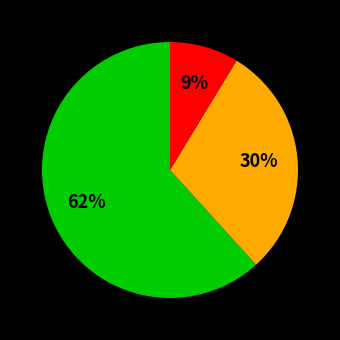

To the nearest percent, what is the average slice percentage?

33%